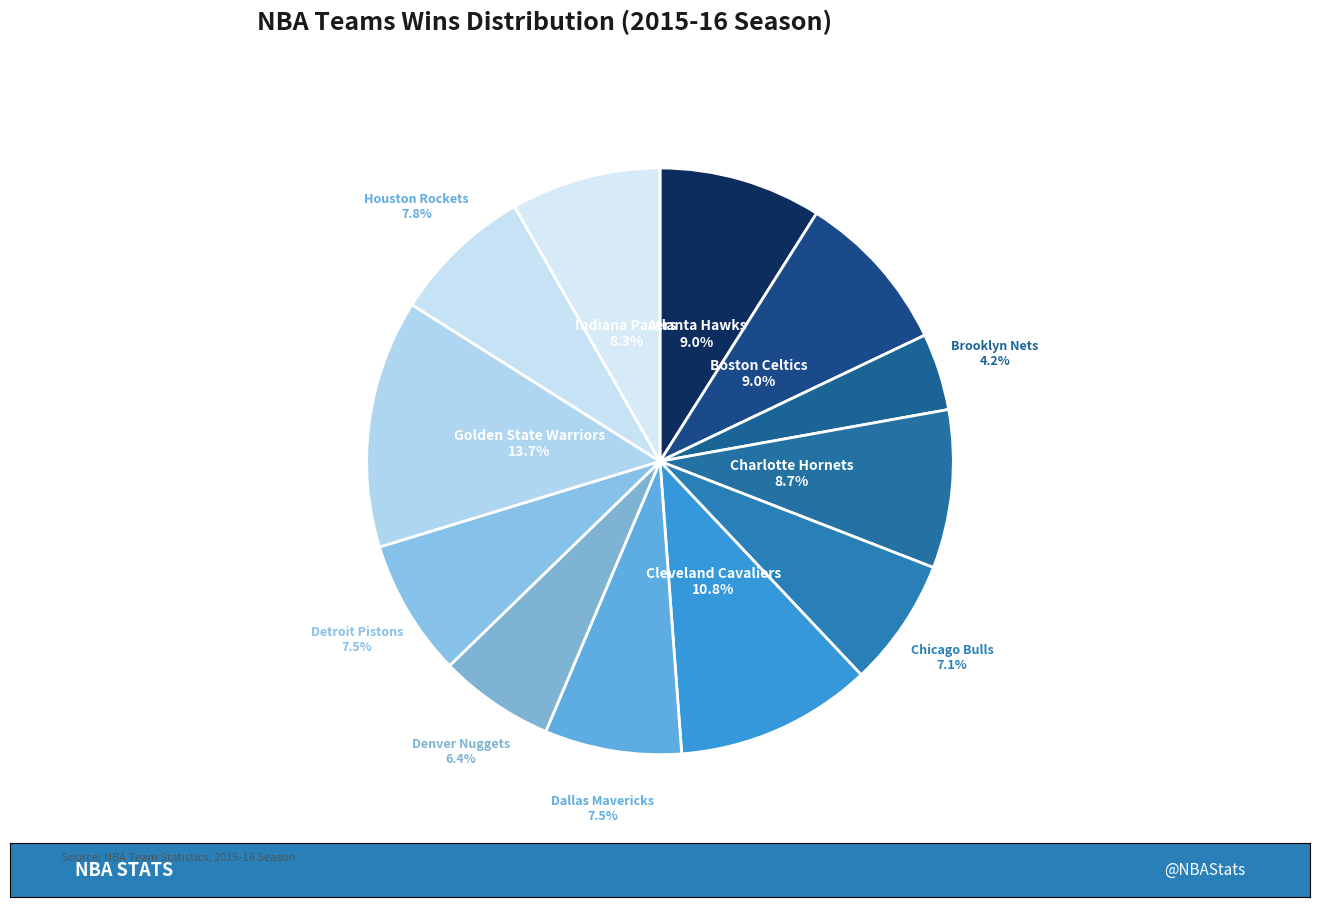

Rank the categories by value from highest to lowest.

Golden State Warriors, Cleveland Cavaliers, Atlanta Hawks, Boston Celtics, Charlotte Hornets, Indiana Pacers, Houston Rockets, Dallas Mavericks, Detroit Pistons, Chicago Bulls, Denver Nuggets, Brooklyn Nets